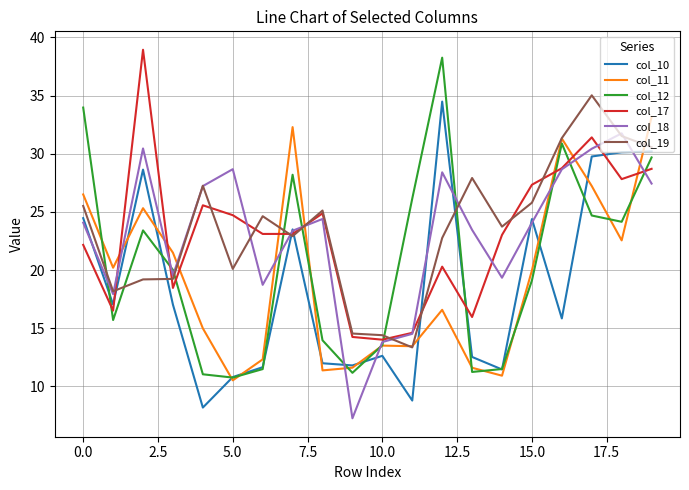

Which series has the largest range (max minus min)?

col_12